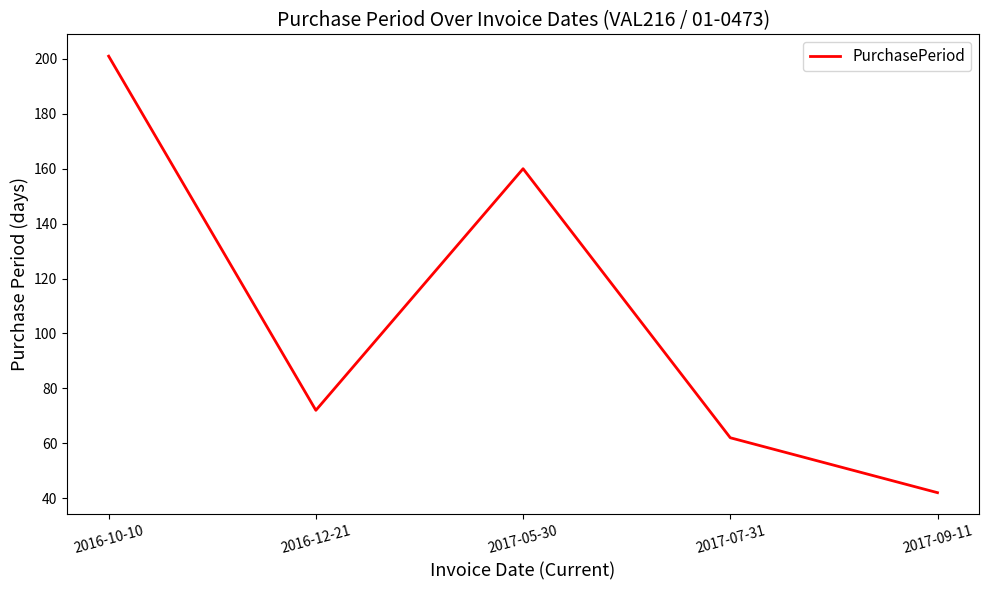

Reading right to left, what are all the values shown in this chart?

42	62	160	72	201